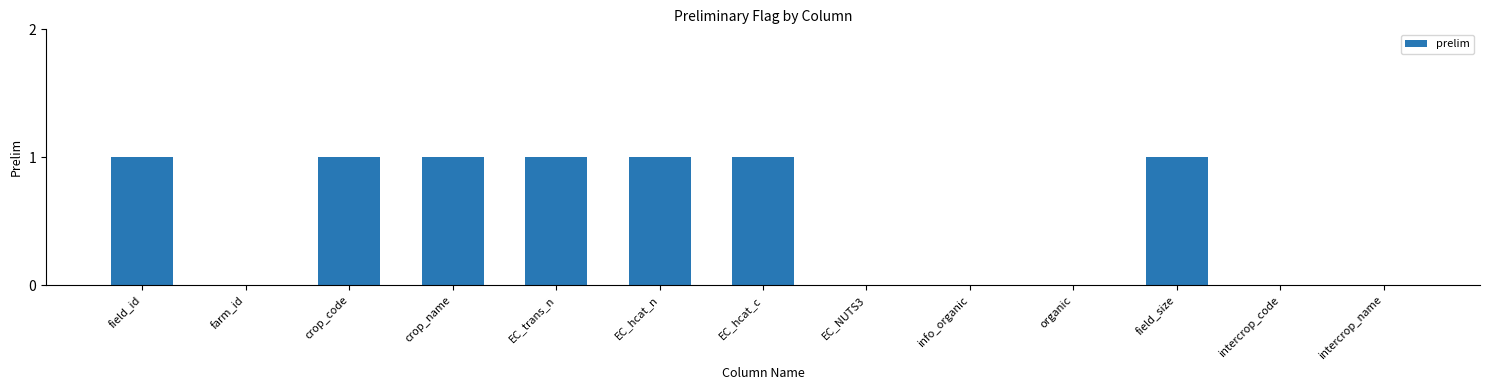

What is the average value?

1